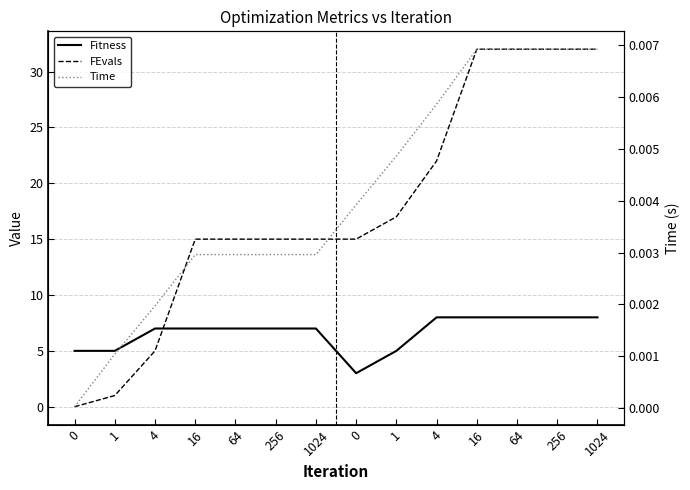

Which series ends up on top after the final intersection of FEvals and Time?

FEvals